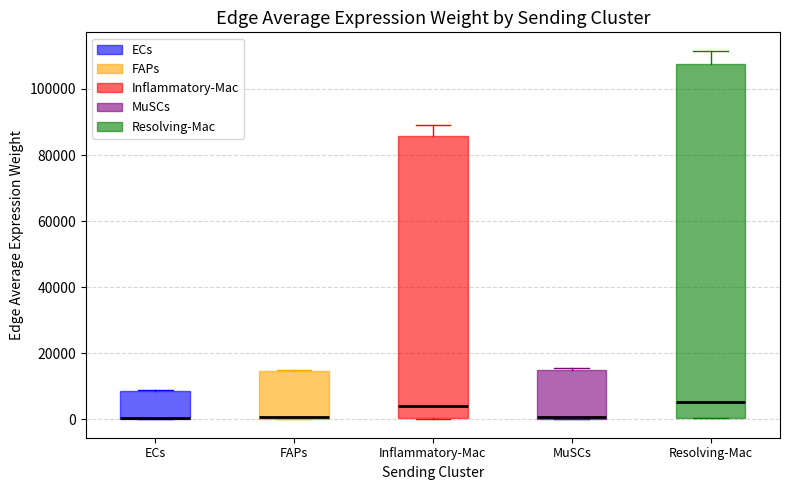

Comparing the boxes themselves (not the whiskers), which one is the tallest?

Resolving-Mac